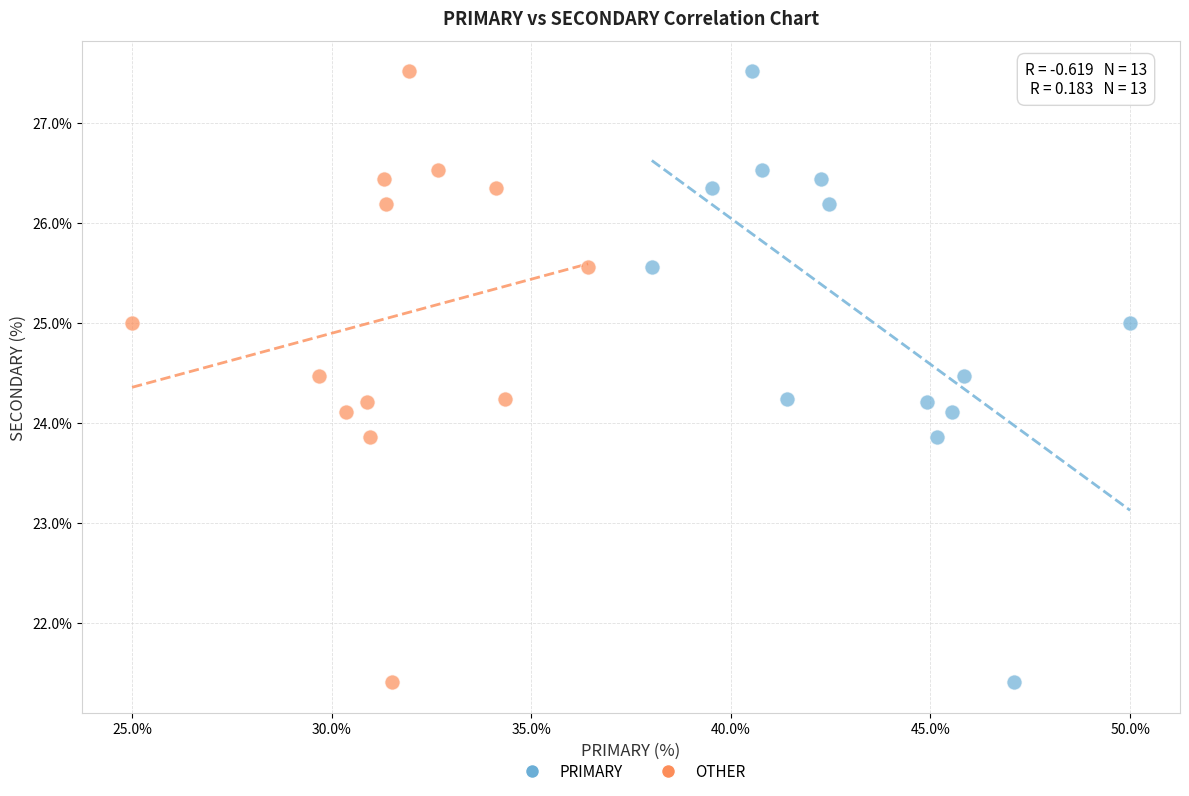

What are all the series names shown in the legend?

PRIMARY, OTHER